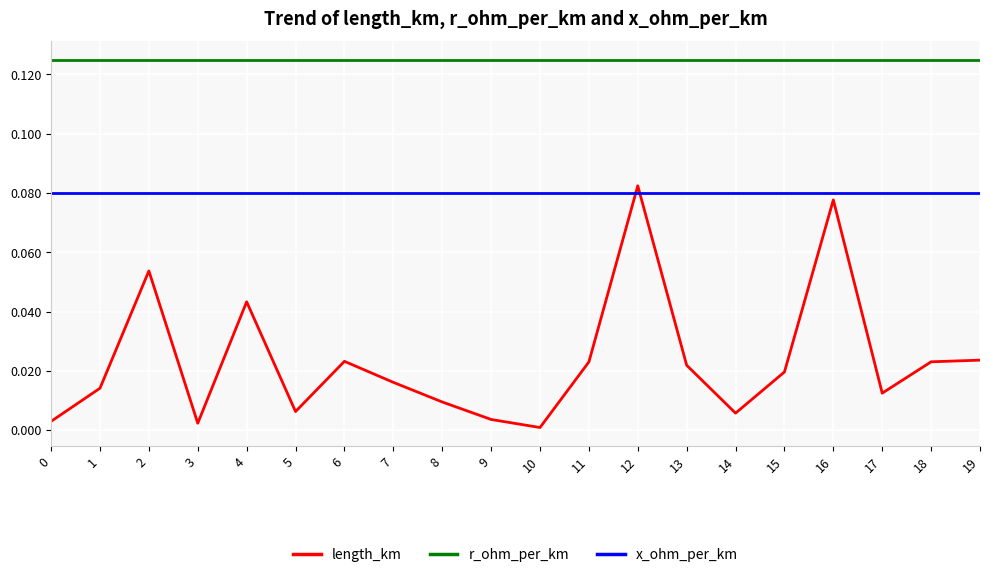

Between 8 and 13, which series saw the biggest shift?

length_km